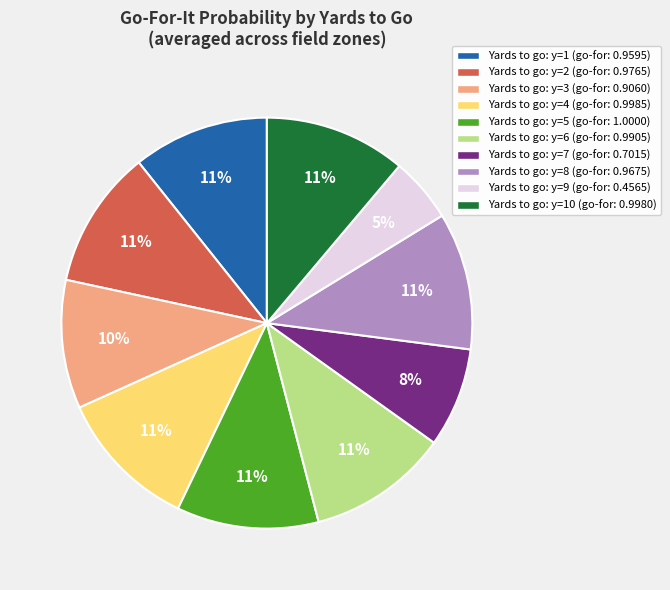

Which slice is the smallest?

Yards to go: y=9 (go-for: 0.4565)